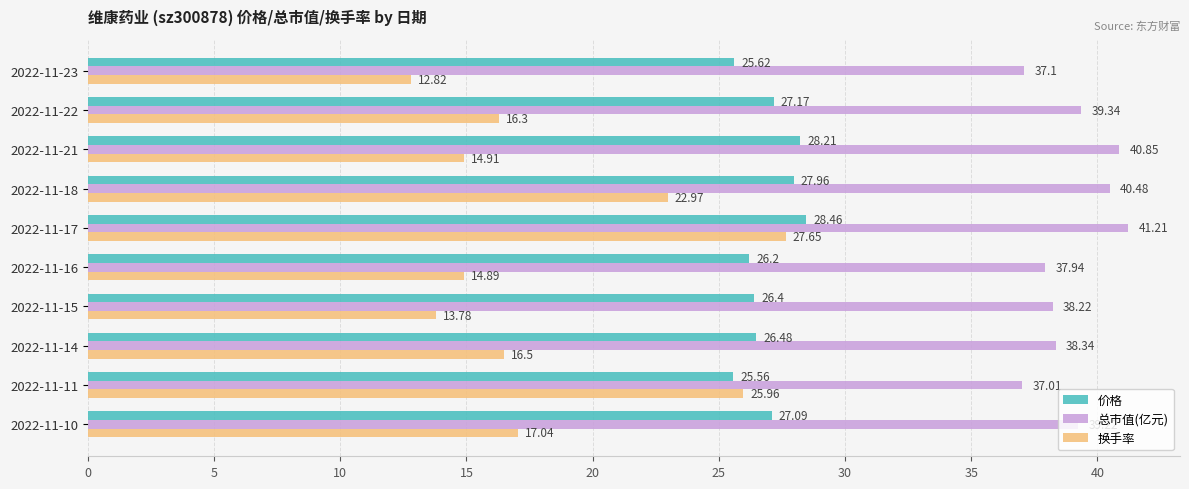

Which series has the largest total across all categories?

总市值(亿元)